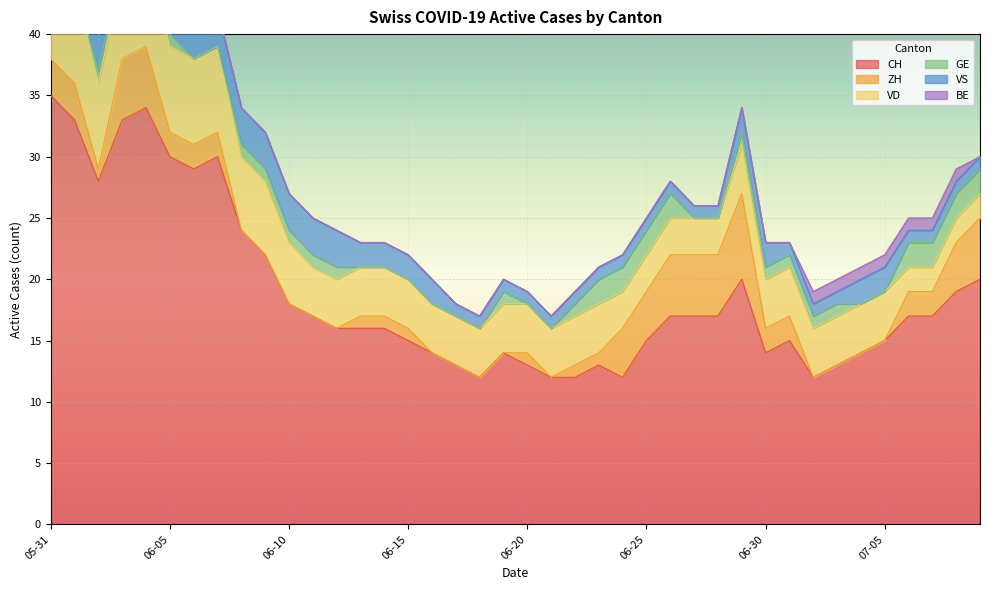

What is the label of the 27th point from the left?

2020-06-26